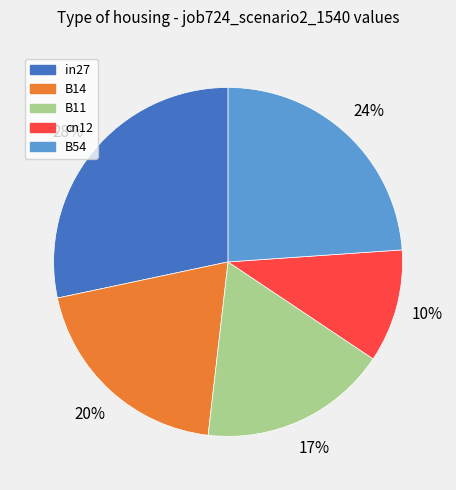

To the nearest percent, what is the difference between the B14 and B54 slice percentages?

4%